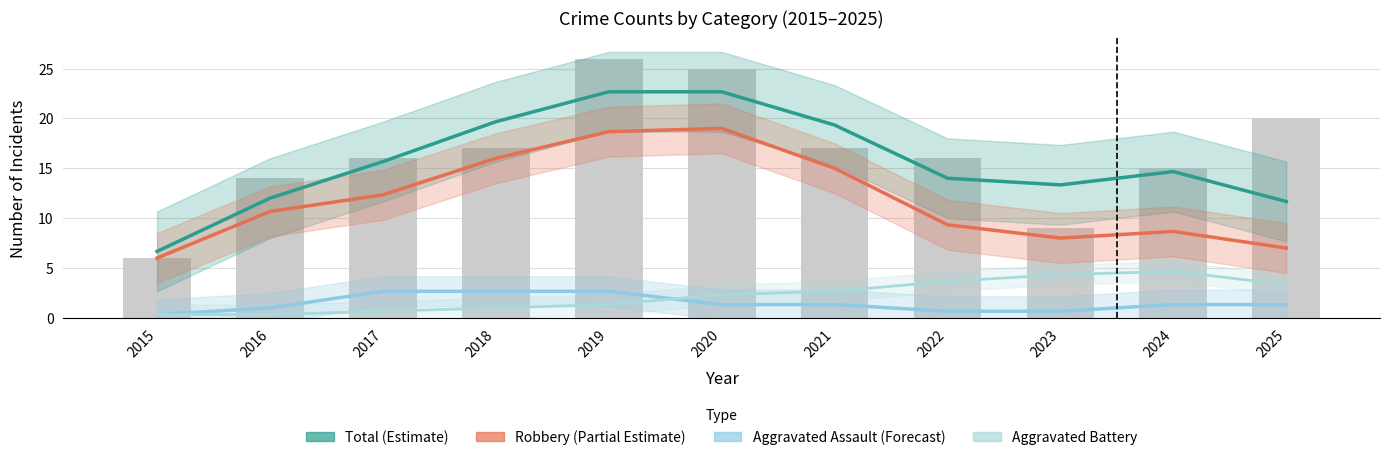

Where does the Total (Estimate) series first go above 14?

2017